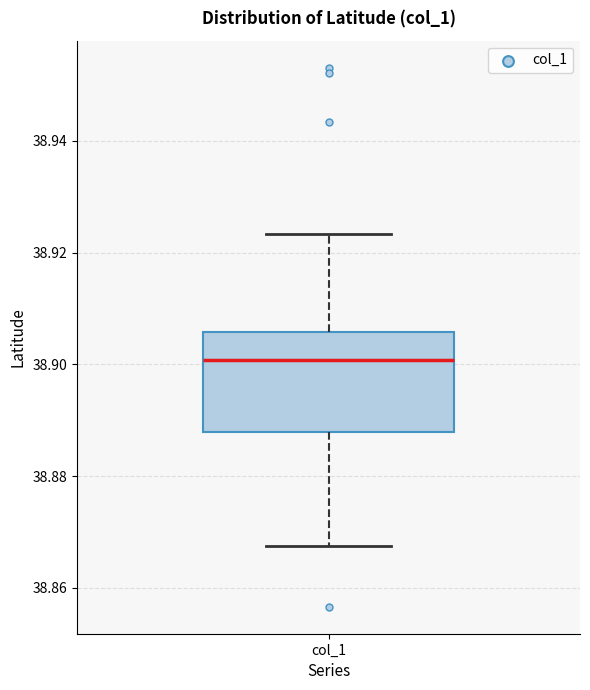

Read this box plot against the y-axis: the position of the median line, the range covered by the box, and the ends of both whiskers. The values are not printed on the chart, so give them approximately, as read against the axis.

median 38.900, box 38.888 to 38.906, whiskers 38.868 to 38.924